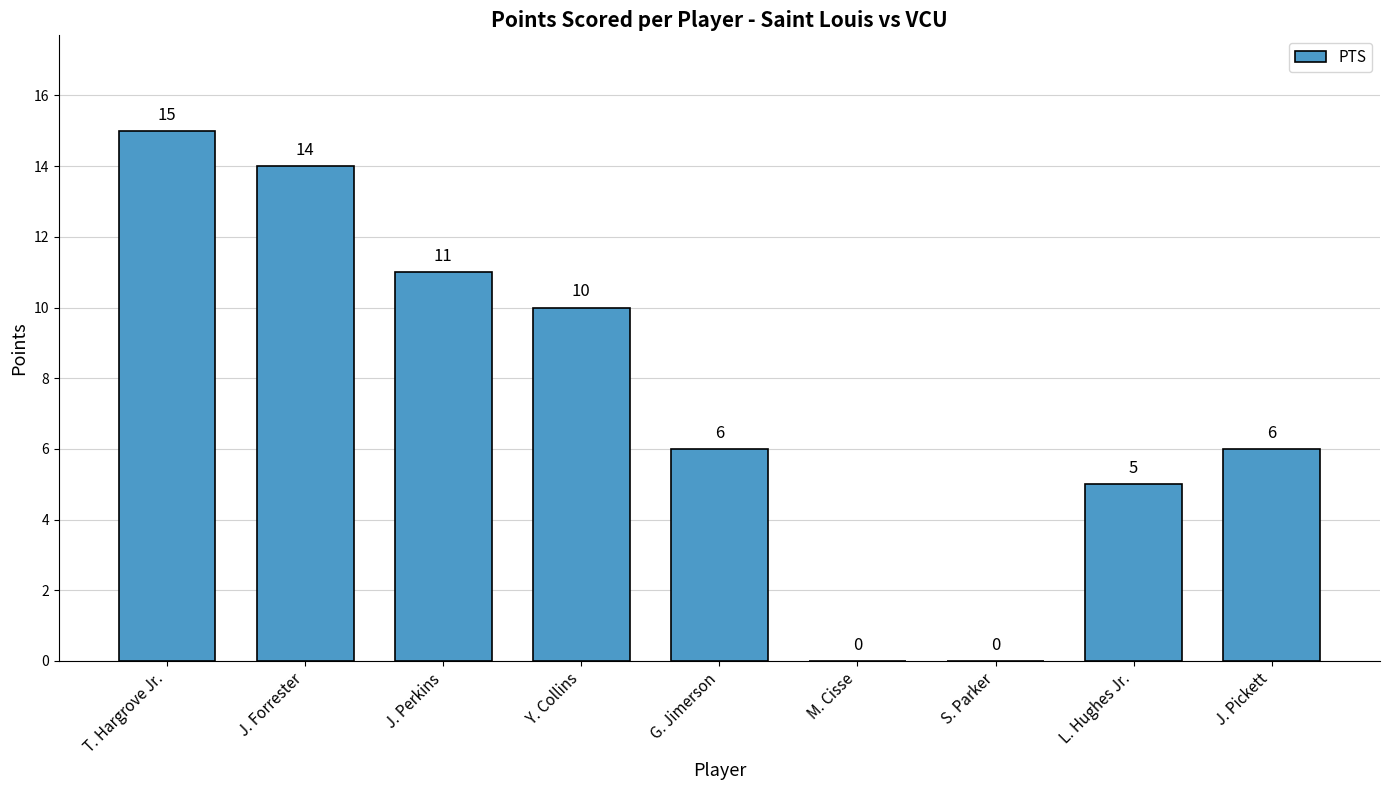

What is the sum of all values?

67